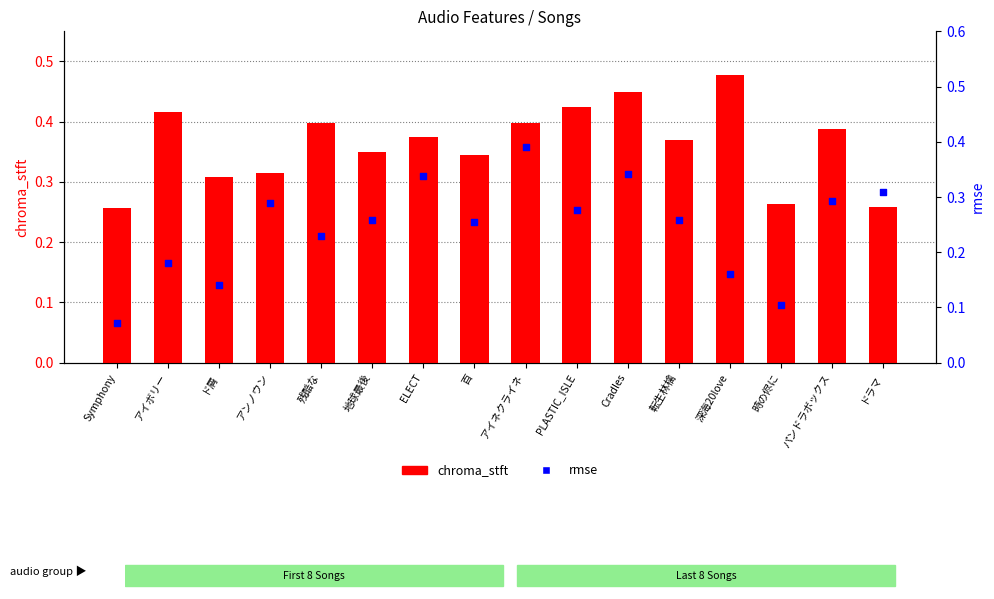

At how many categories does at least one series exceed 0?

16